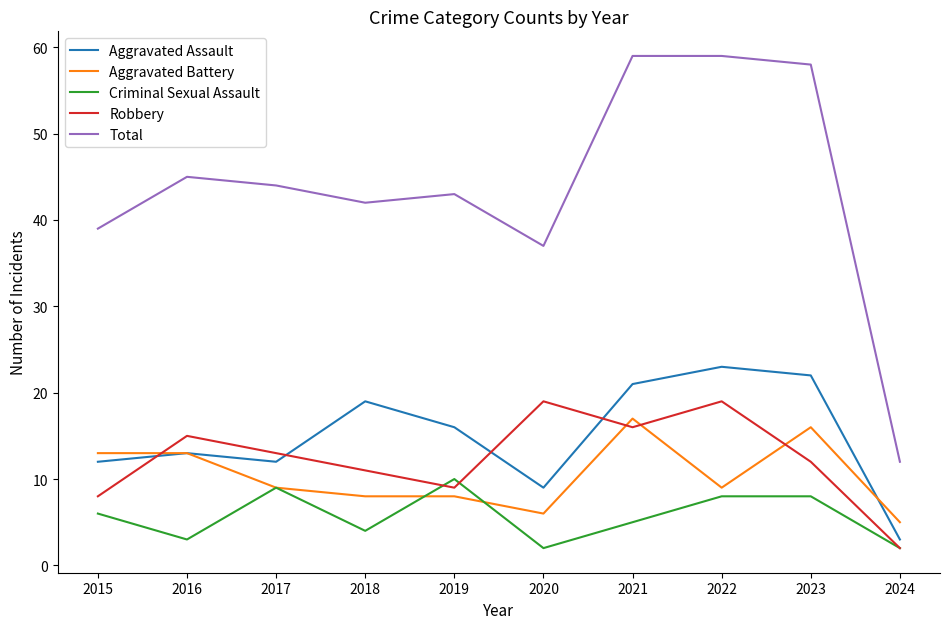

Does the chart display data point markers on the line(s)?

No